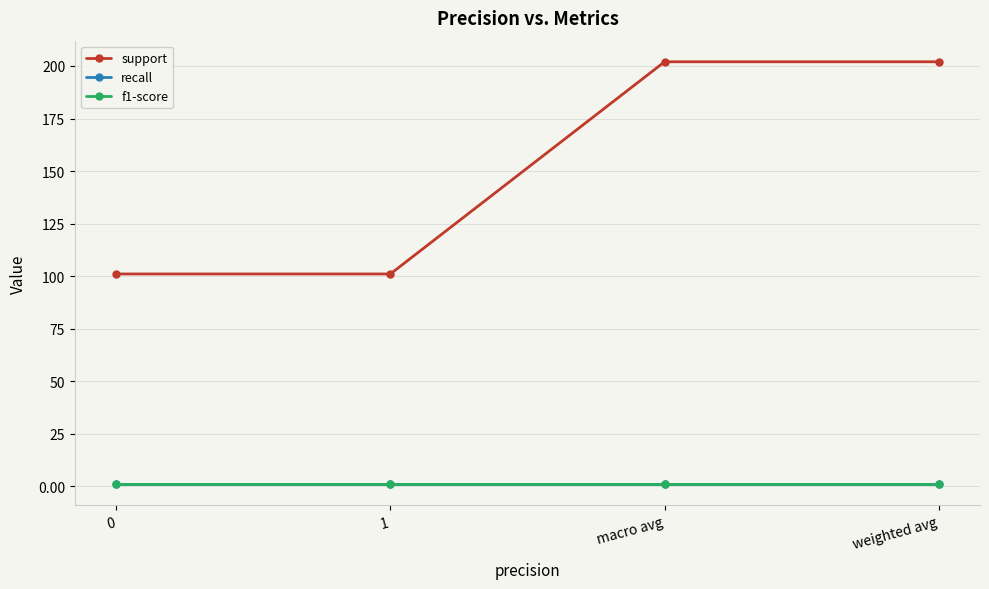

What is the average value of the support series?

151.5